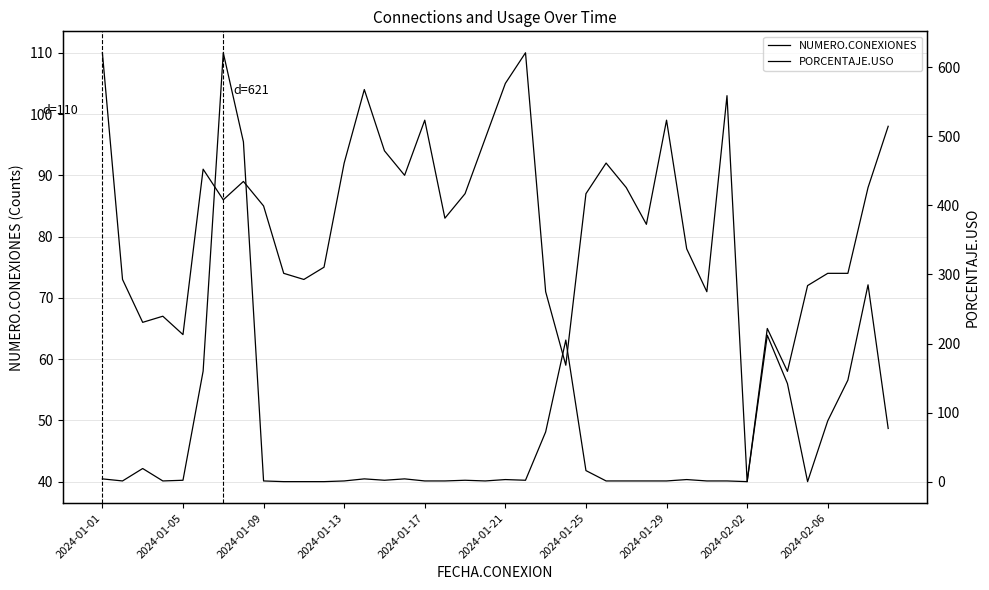

What is the difference between the second highest and minimum values in the NUMERO.CONEXIONES series?

70